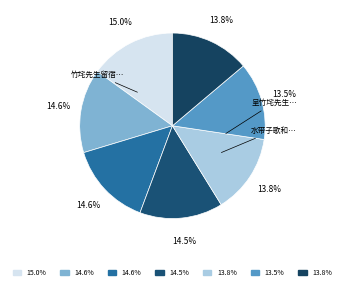

How many slices are in this pie chart?

7